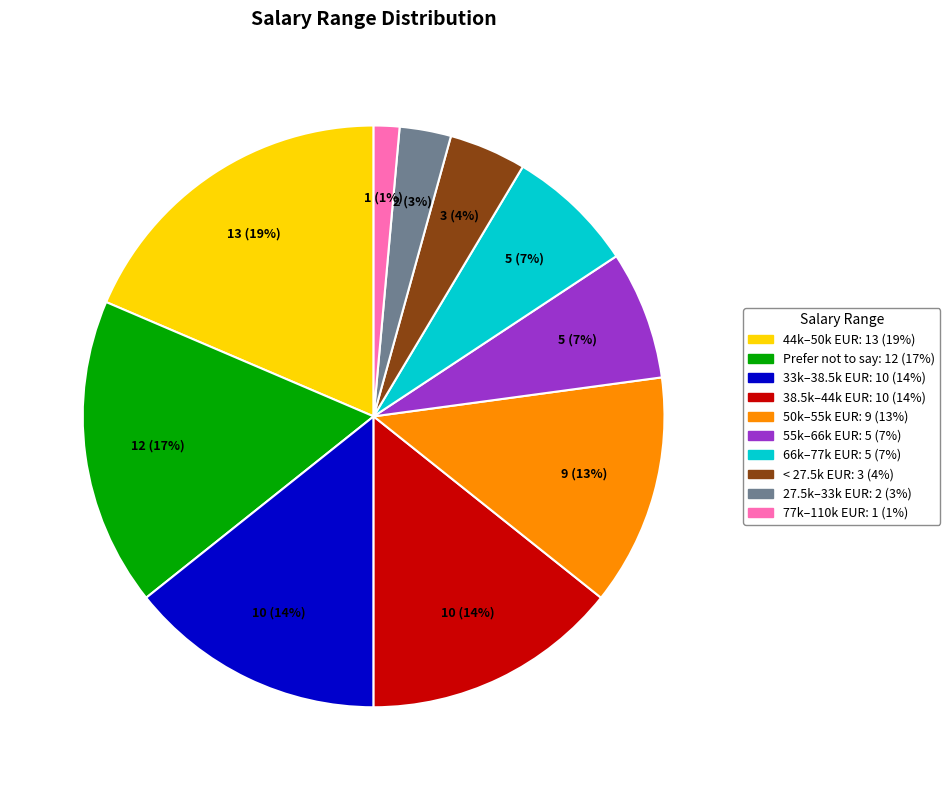

To the nearest percent, what is the average slice percentage?

10%